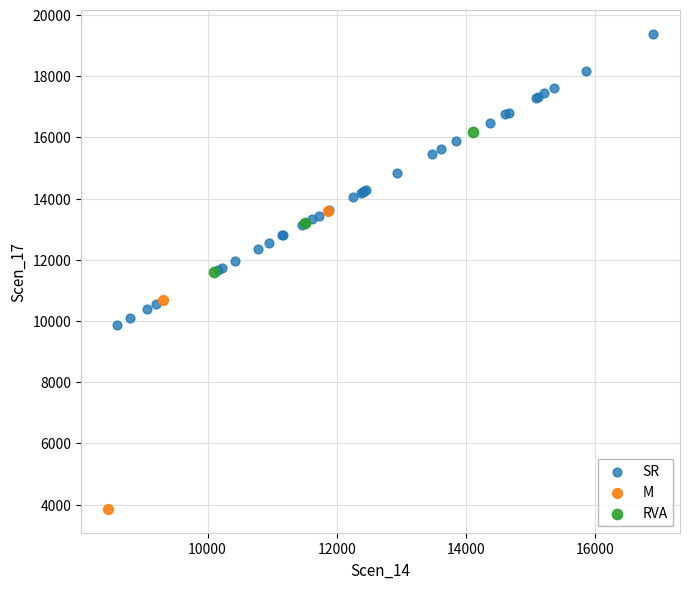

Which series contains the lowest Y value?

M